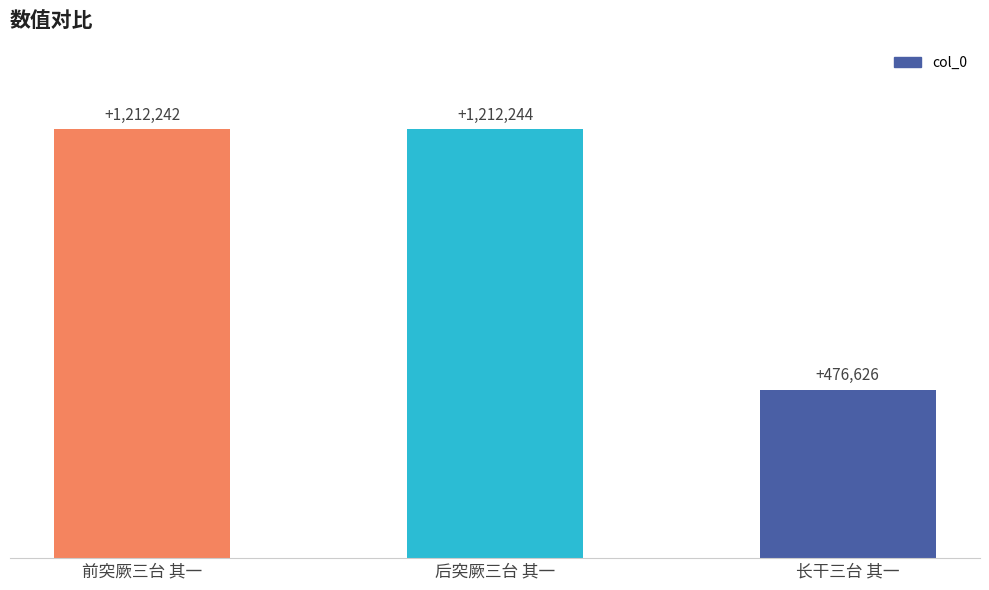

Does the chart contain any negative values?

No